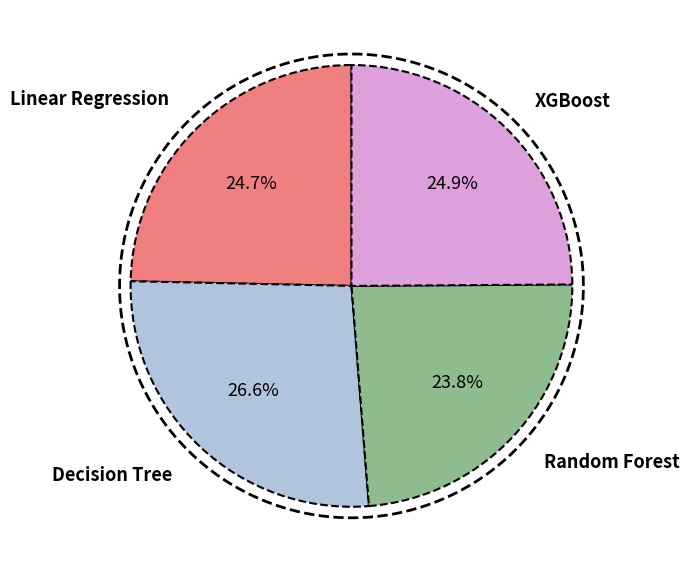

The Decision Tree slice represents 27% of the pie. True or false?

True